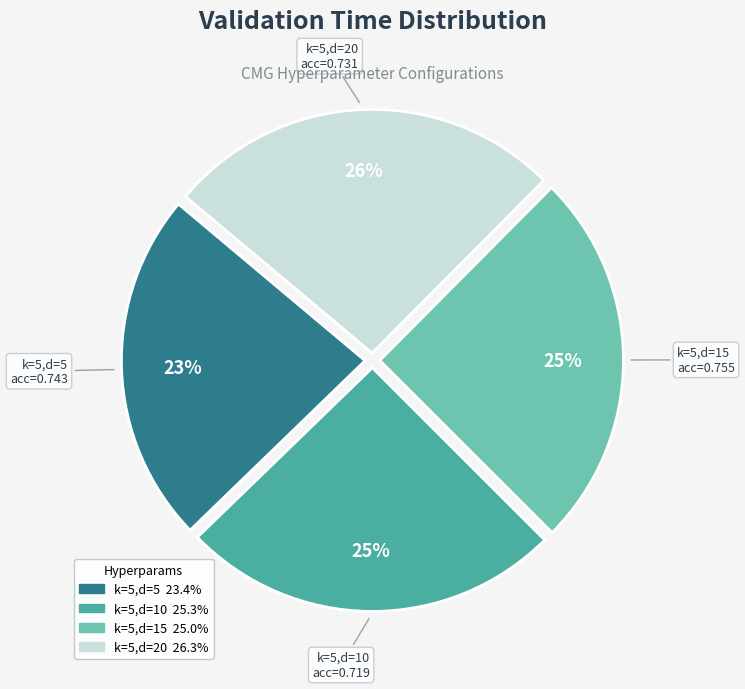

Is there any slice that represents more than half of the pie?

No